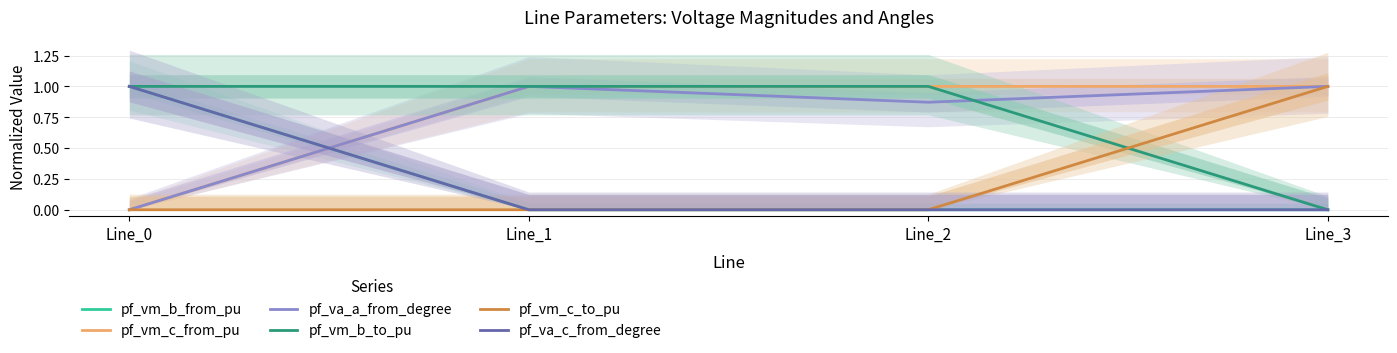

At how many categories does at least one series exceed 0?

4